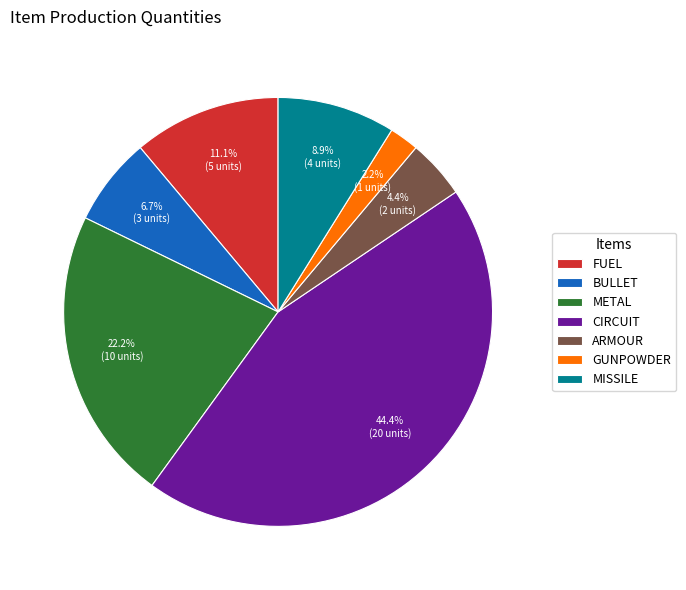

Rank the categories by value from highest to lowest.

CIRCUIT, METAL, FUEL, MISSILE, BULLET, ARMOUR, GUNPOWDER